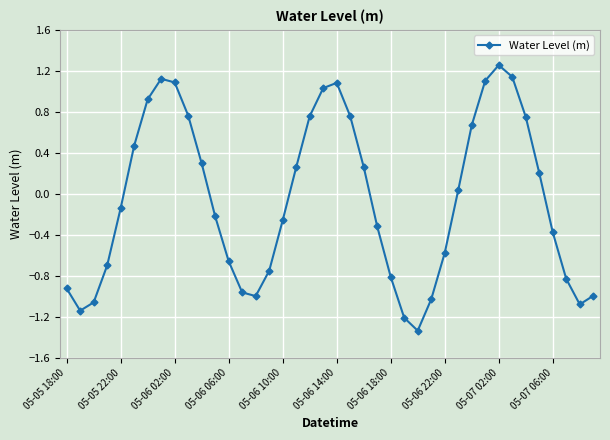

What is the difference between the maximum and minimum values?

2.6